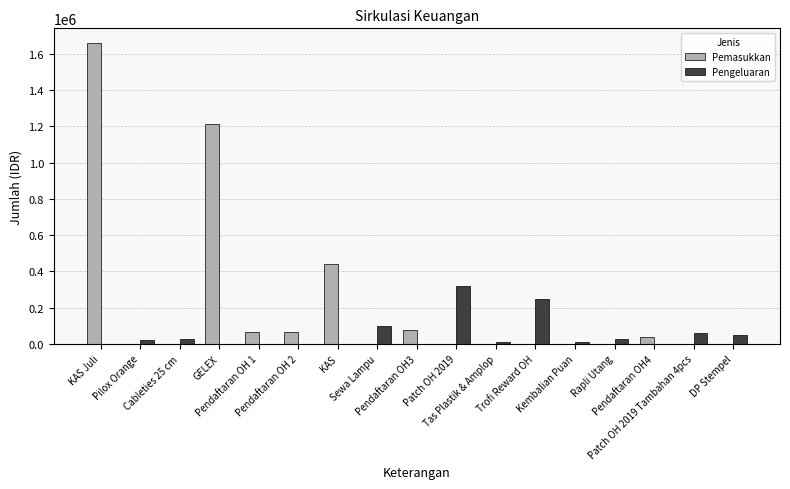

What is the greatest value displayed?

1657729.2